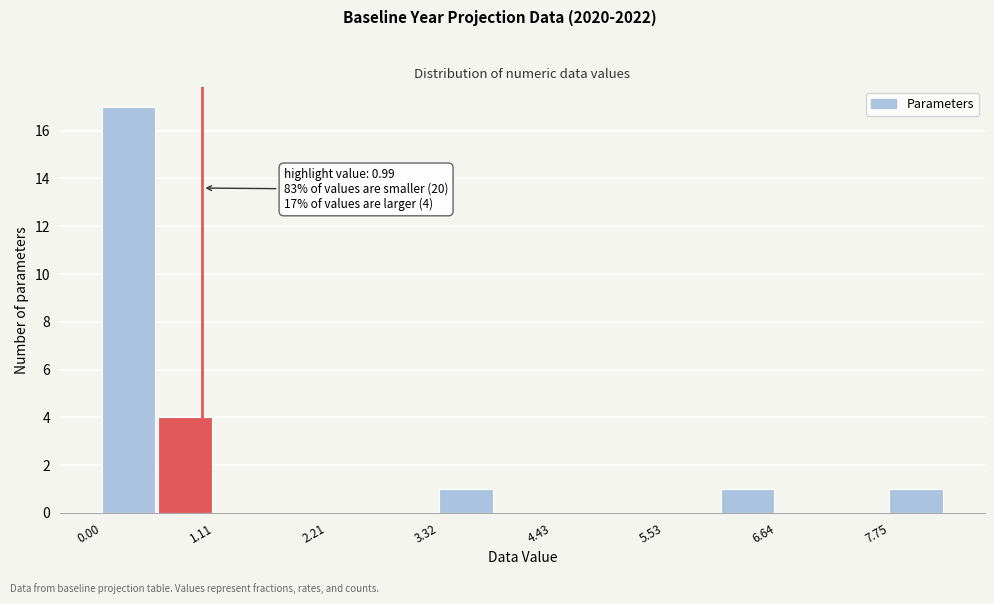

Around what value on the x-axis is the tallest bar? Give the approximate position of its centre, as read against the axis.

0.2